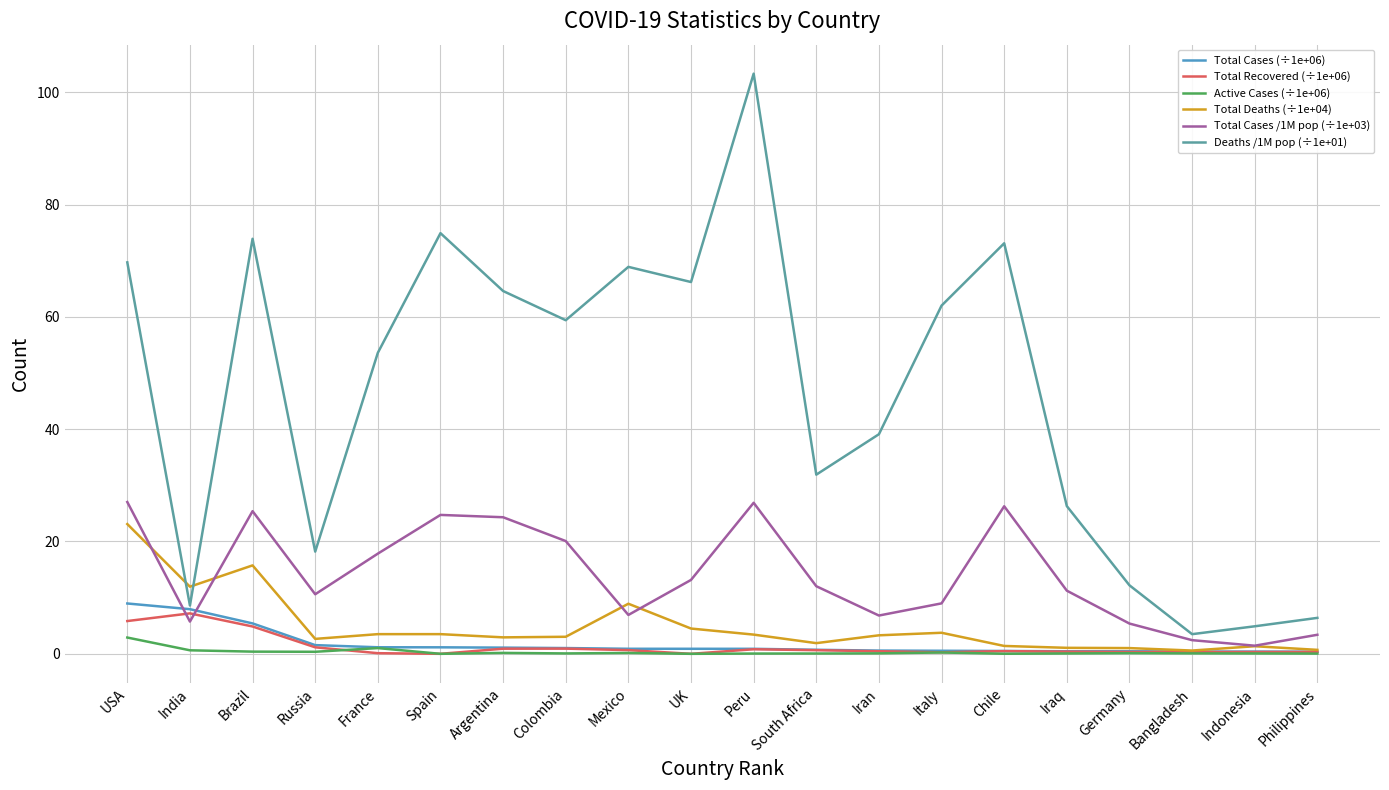

What is the sum of the Total Cases (÷1e+06) values at Mexico and Iran?

1.5